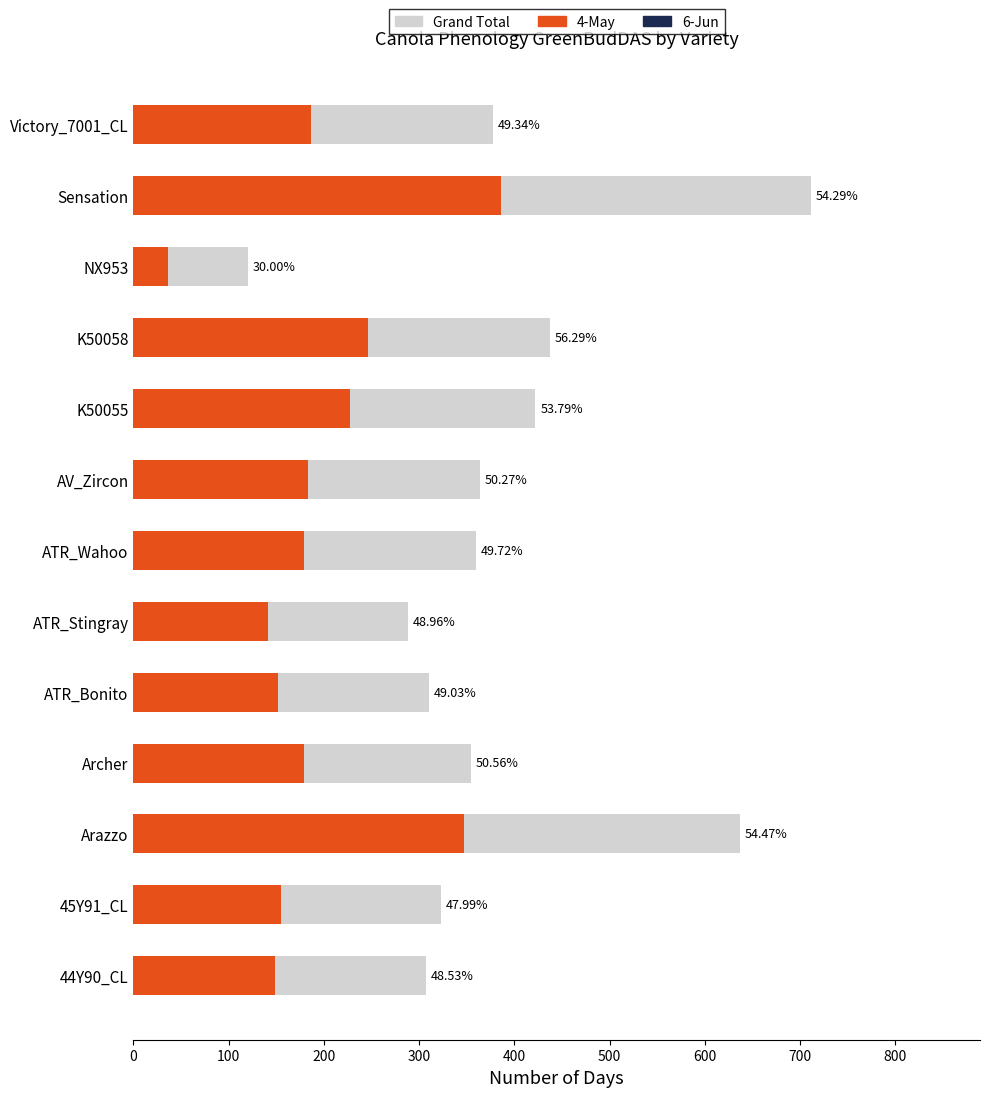

Does the chart contain any negative values?

No